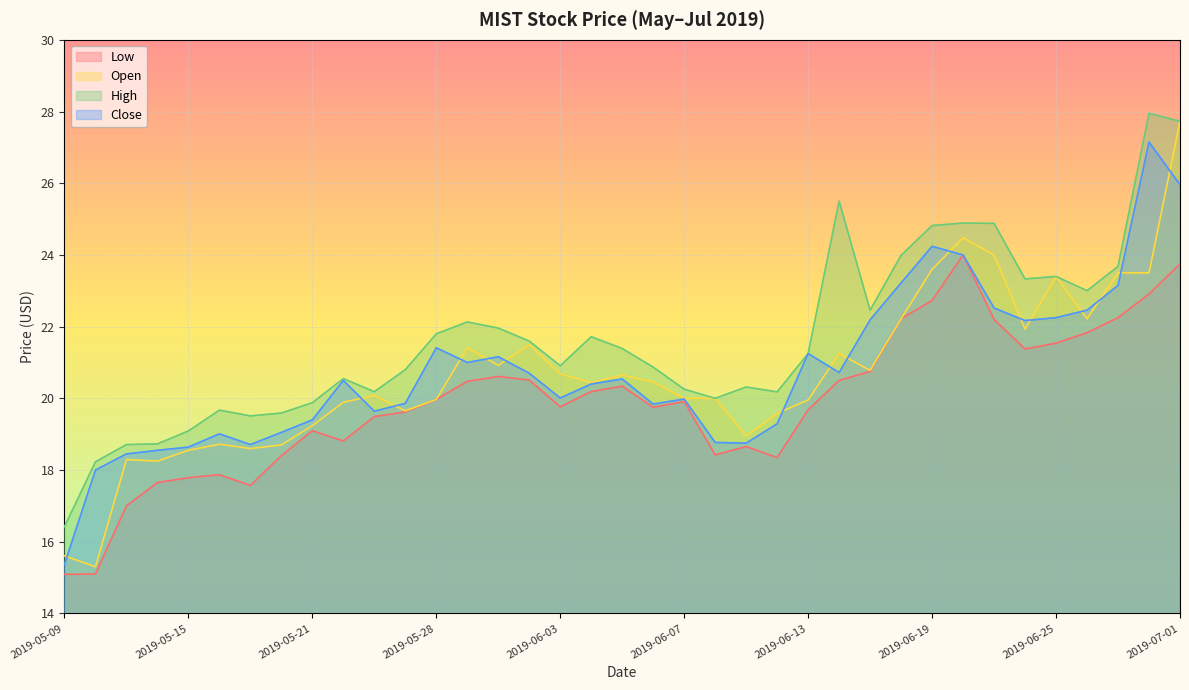

What are all the series names shown in the legend?

Low, Open, High, Close